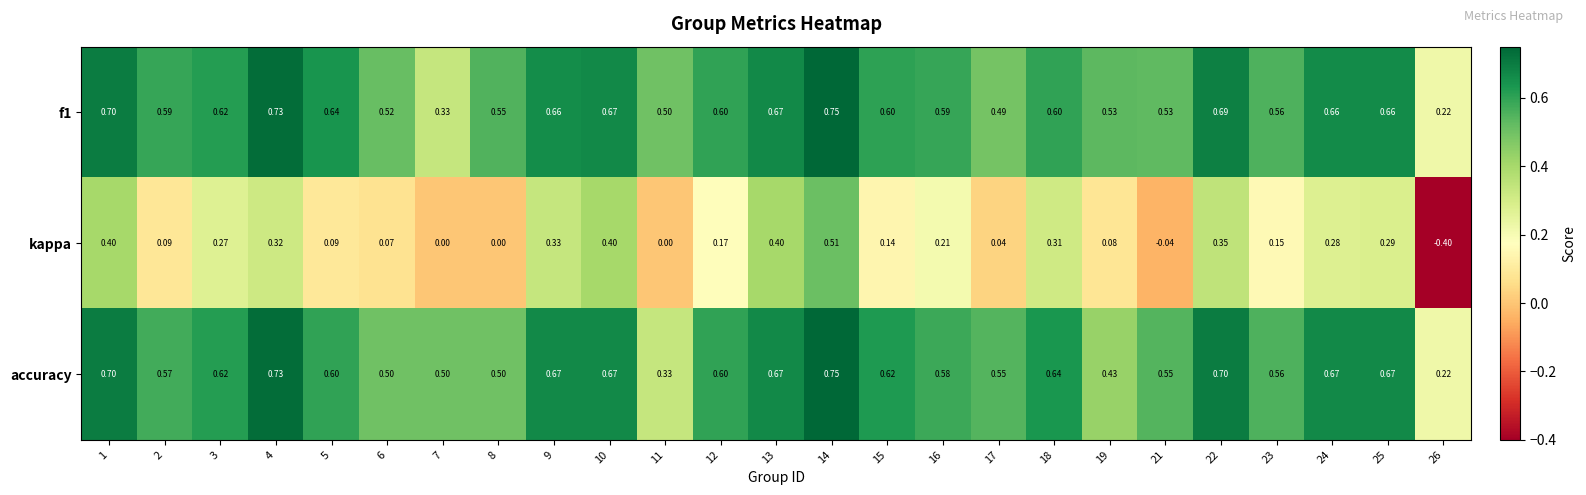

Is the value of kappa at 18 greater than the value of accuracy at 2?

No